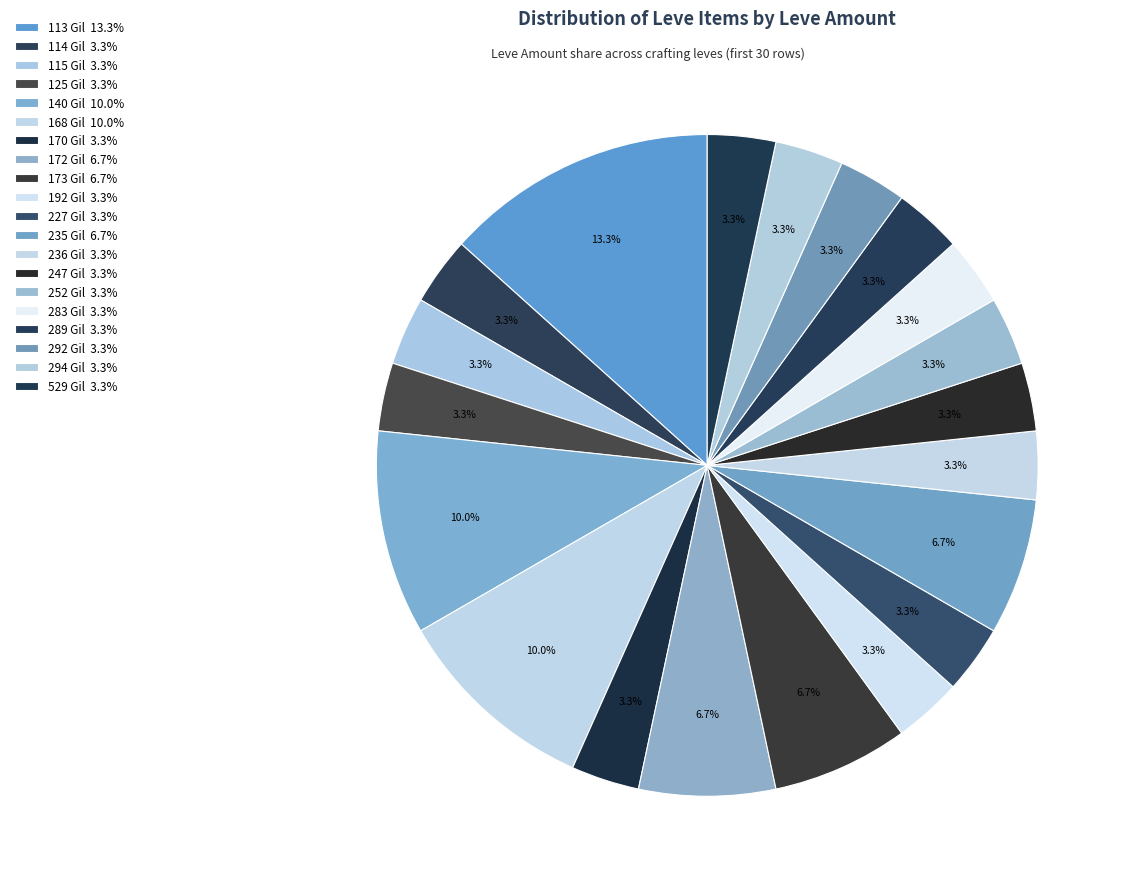

How many slices are in this pie chart?

20